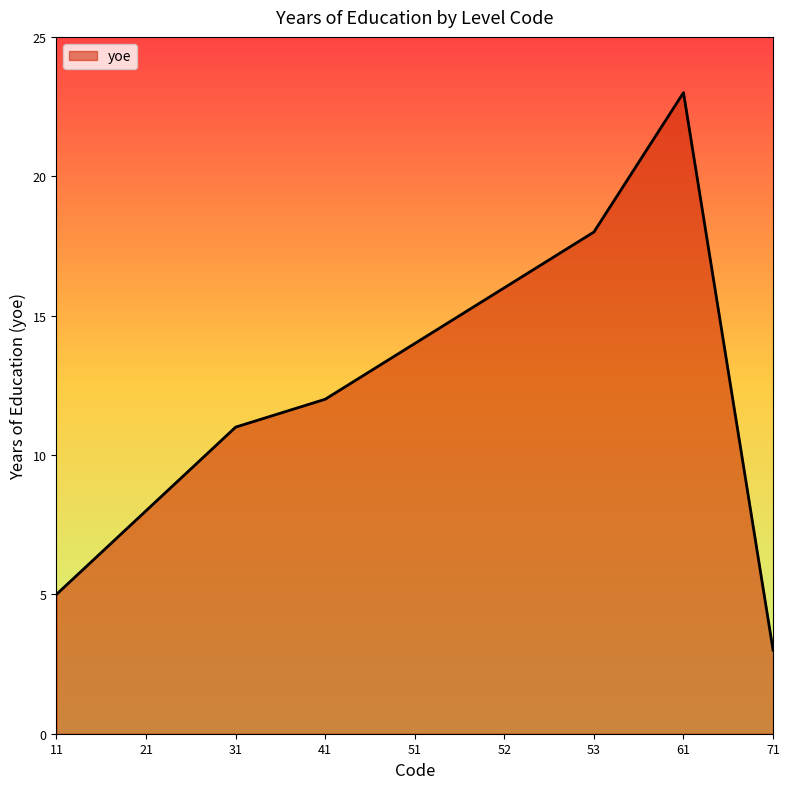

What is the approximate value at 51, to the nearest 5?

15